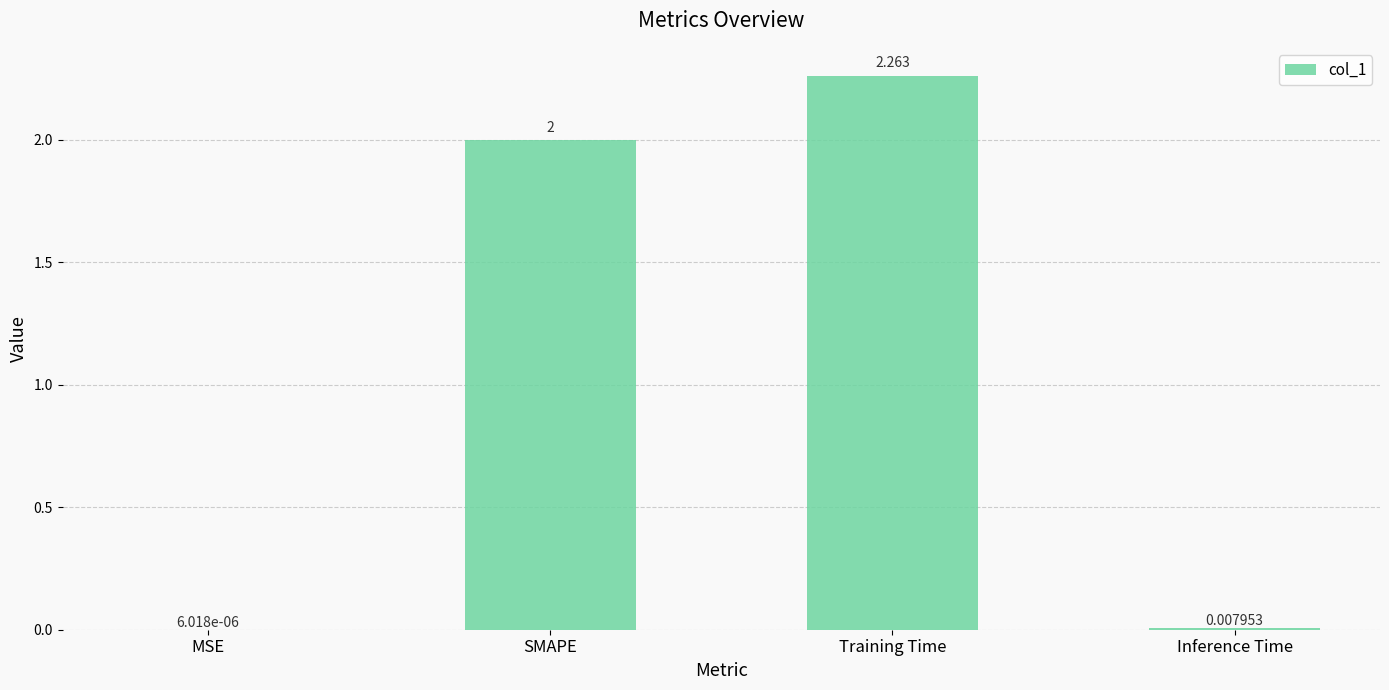

Between SMAPE and MSE, which is larger?

SMAPE